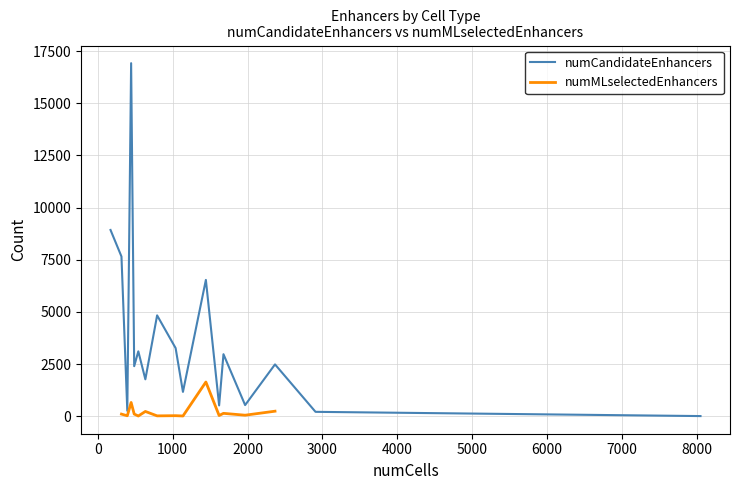

How many interior local peaks does the numMLselectedEnhancers series have?

5